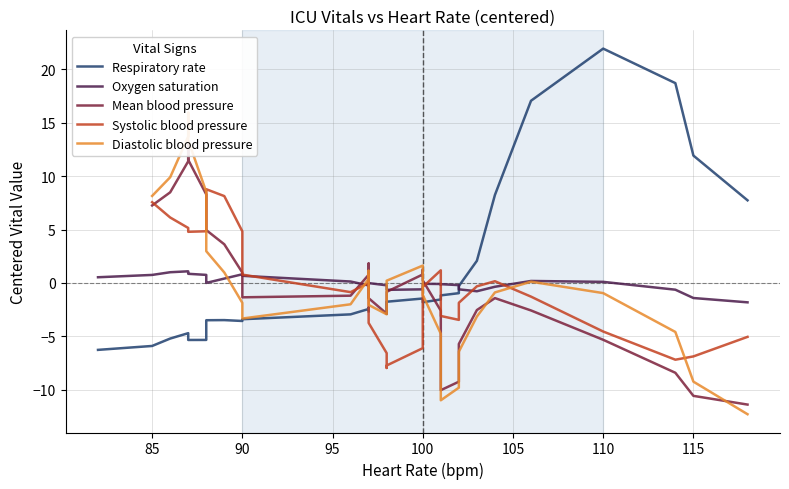

How many times do Diastolic blood pressure and Systolic blood pressure cross each other?

5